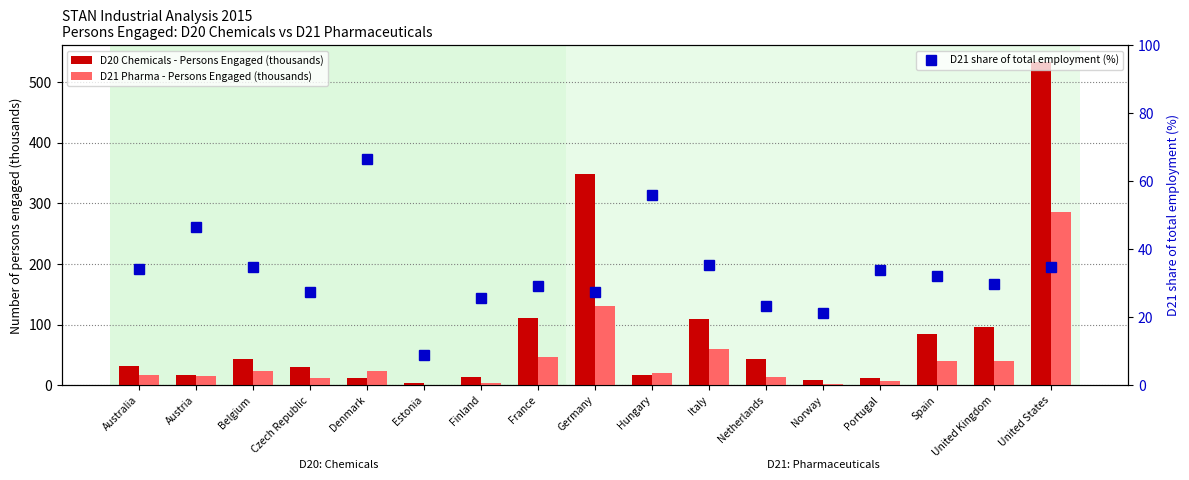

At which label does D21 Pharma - Persons Engaged (thousands) reach its peak?

United States